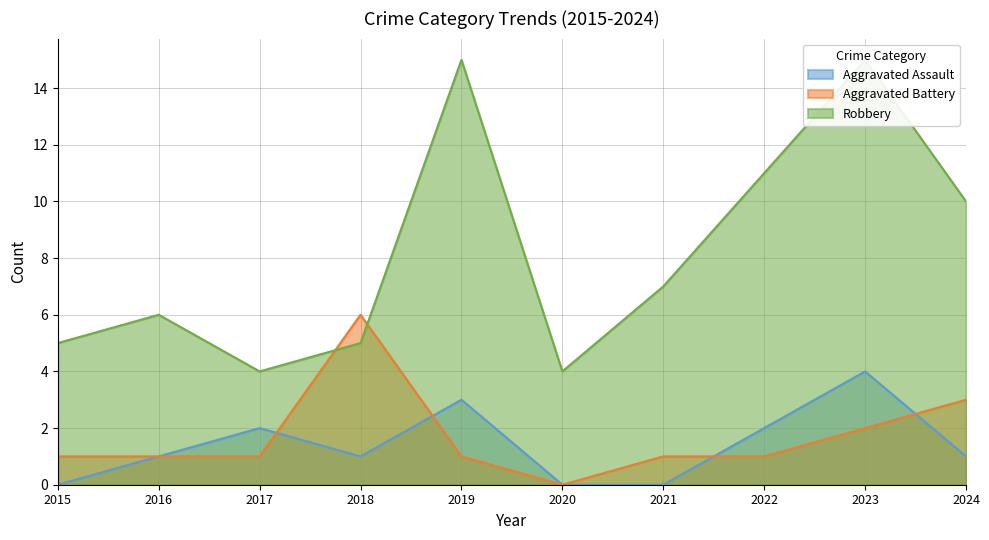

Which series has the widest spread of values?

Robbery